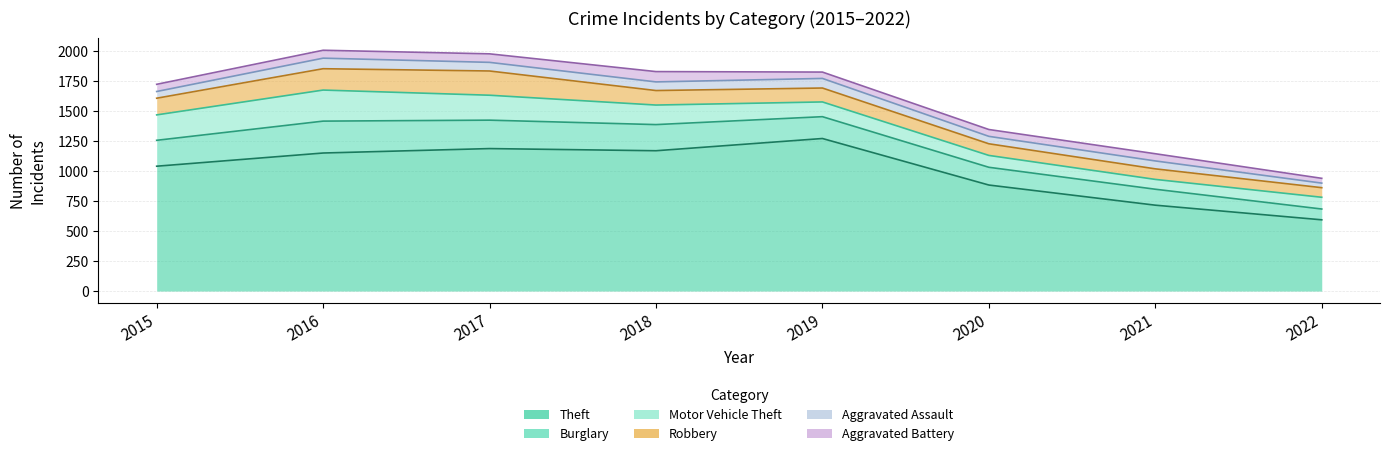

At which category is the sum across all series the highest?

2016